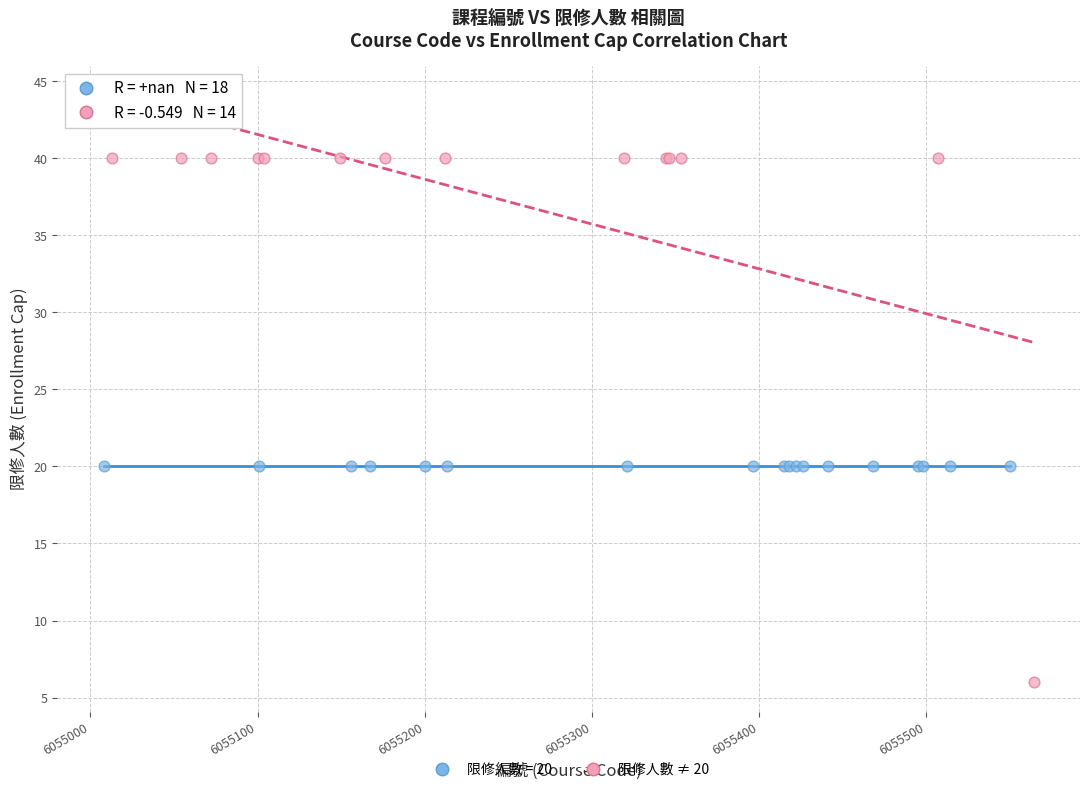

Which series contains the highest Y value?

限修人數 ≠ 20